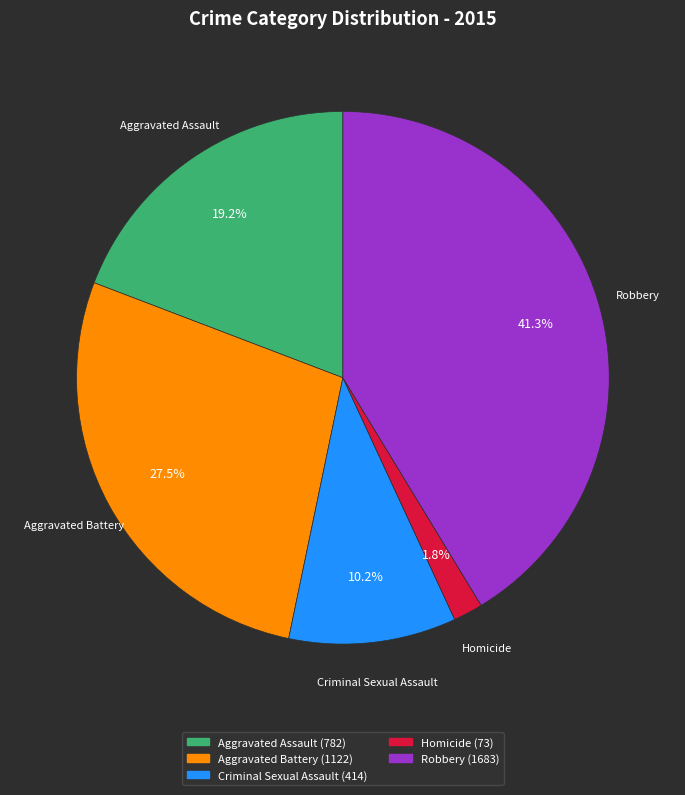

What is the smallest slice in the pie chart?

Homicide